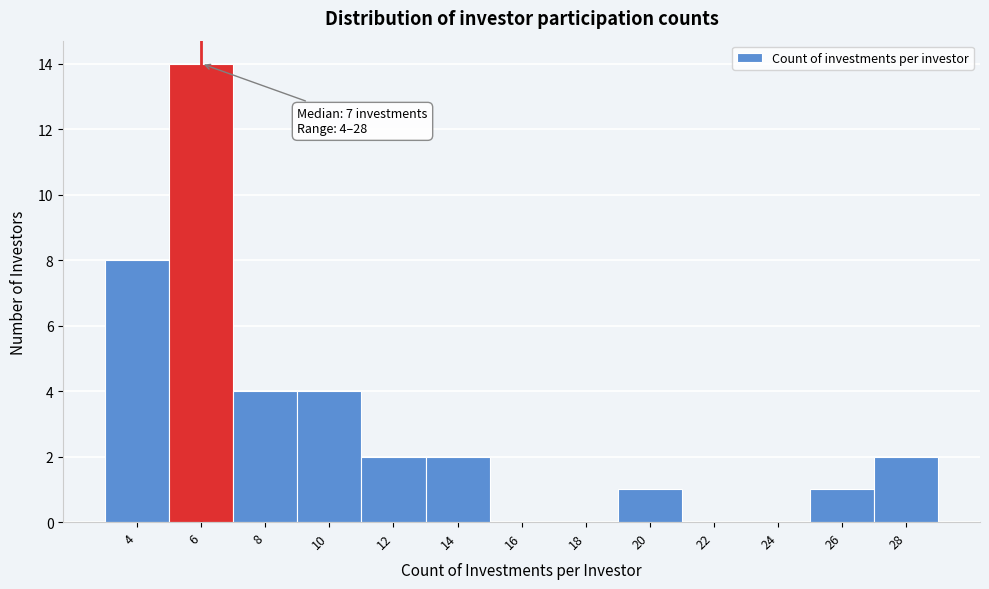

Reading left to right, transcribe all the data shown in this chart.

4=8	6=14	8=4	10=4	12=2	14=2	16=0	18=0	20=1	22=0	24=0	26=1	28=2